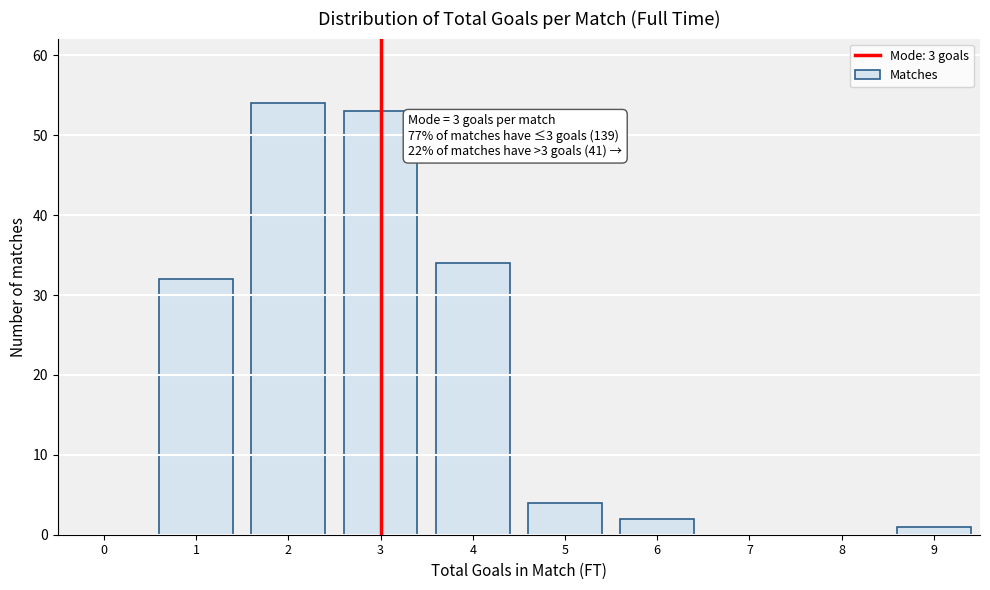

Reading left to right, extract all data points from this chart.

0=0	1=32	2=54	3=53	4=34	5=4	6=2	7=0	8=0	9=1